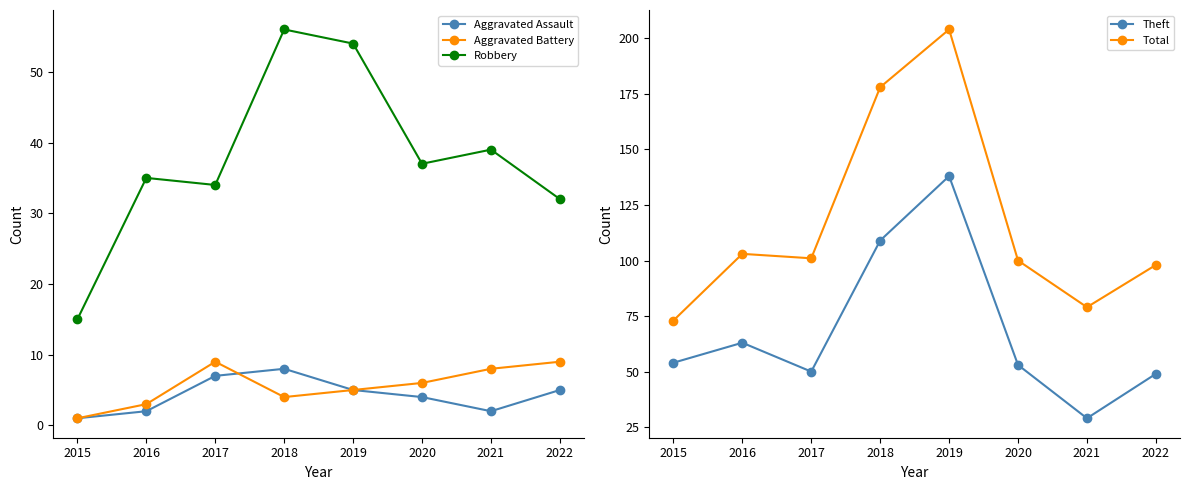

The Theft series shows 81 at 2017. True or false?

False